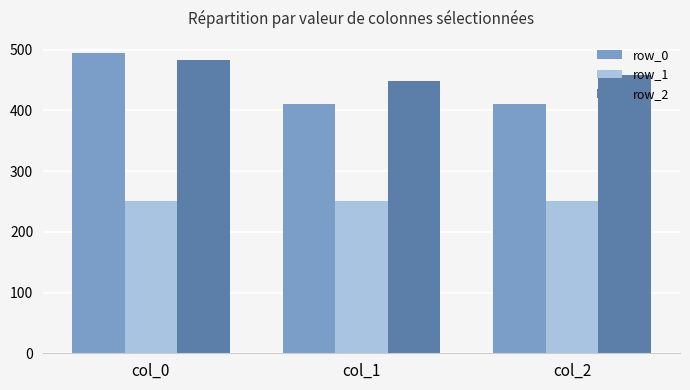

Which series has the largest range (max minus min)?

row_0